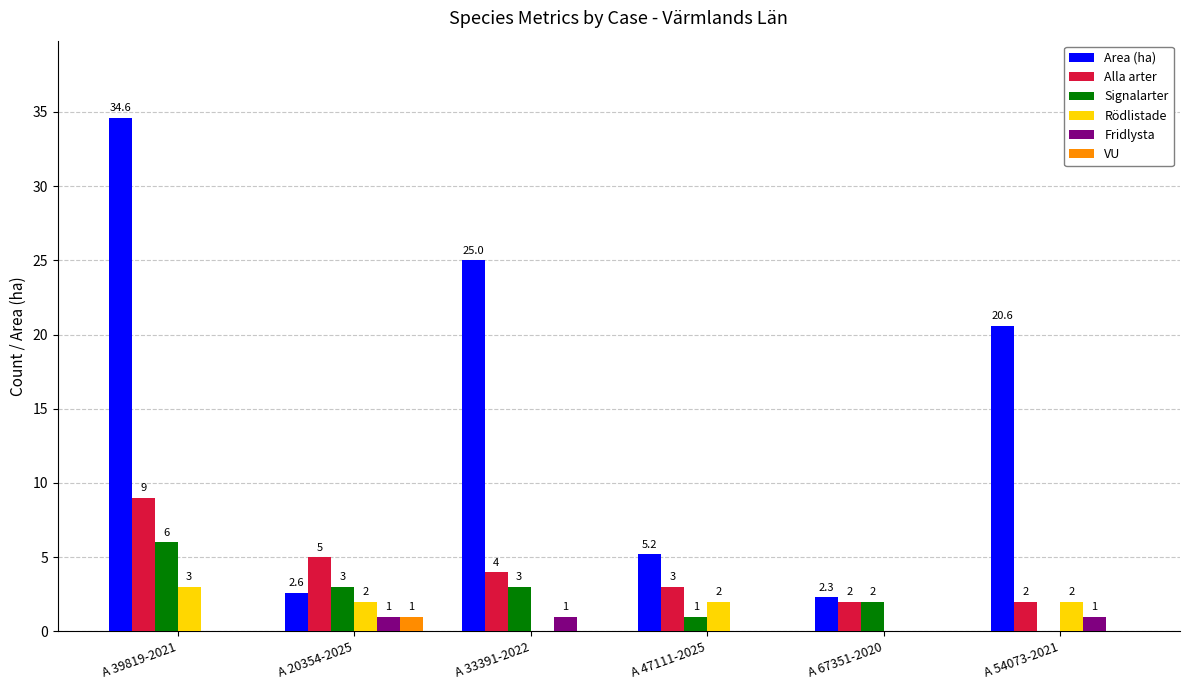

Between A 20354-2025 and A 67351-2020, which series saw the biggest shift?

Alla arter